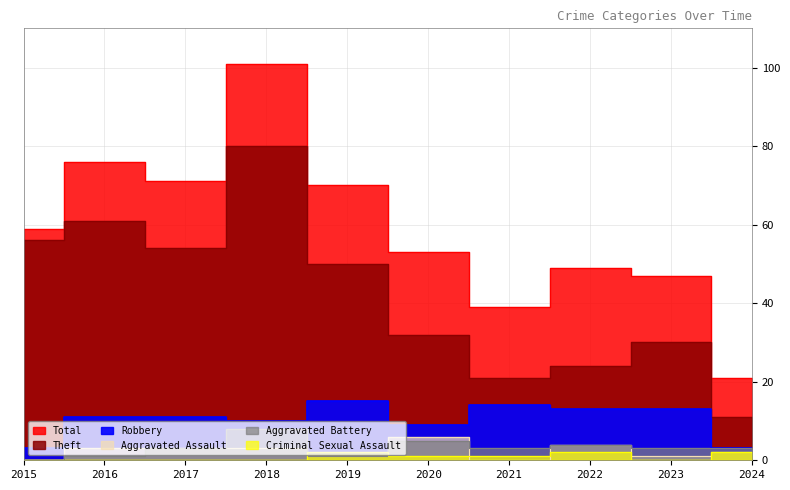

Count the number of data series in this chart.

6